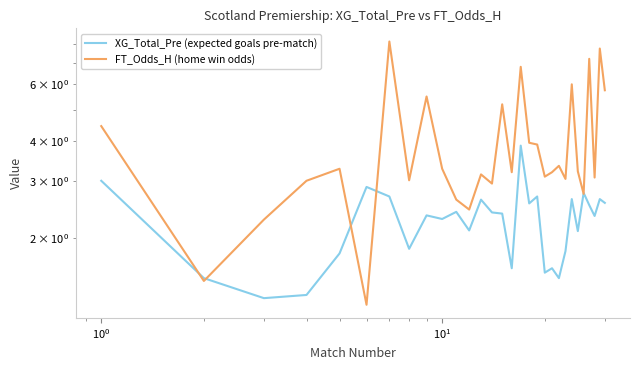

What is the smallest value displayed?

1.2